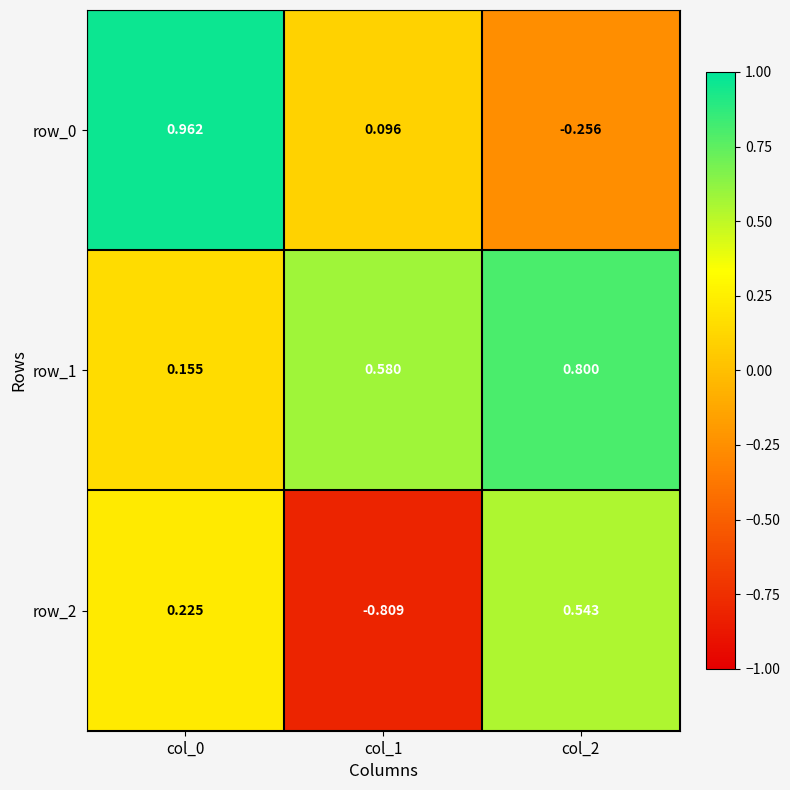

How many values in the row_0 series are below 0?

1